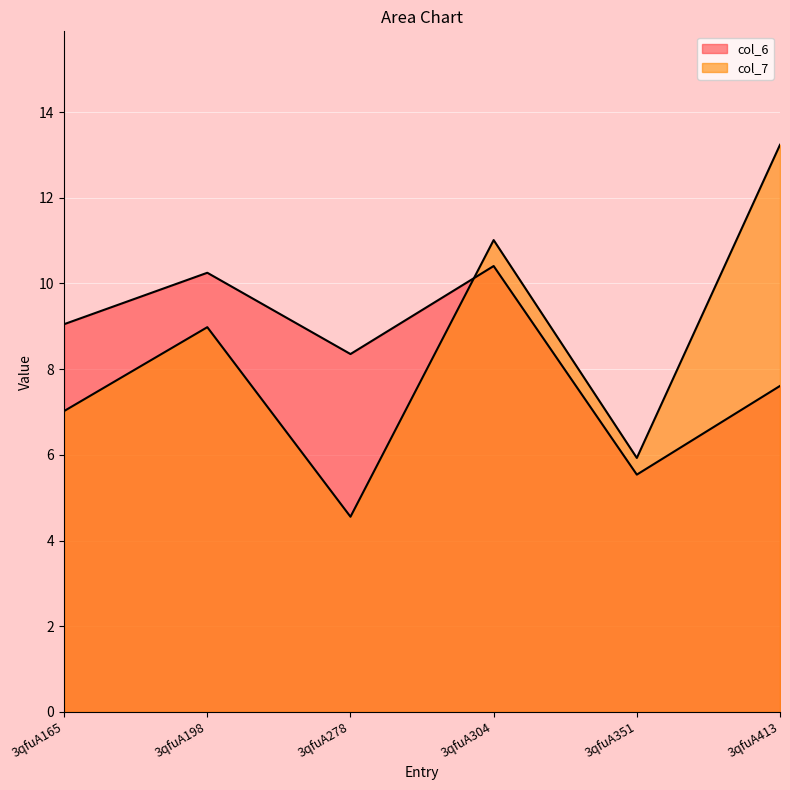

List the series in order of their peak value, lowest first.

col_6, col_7